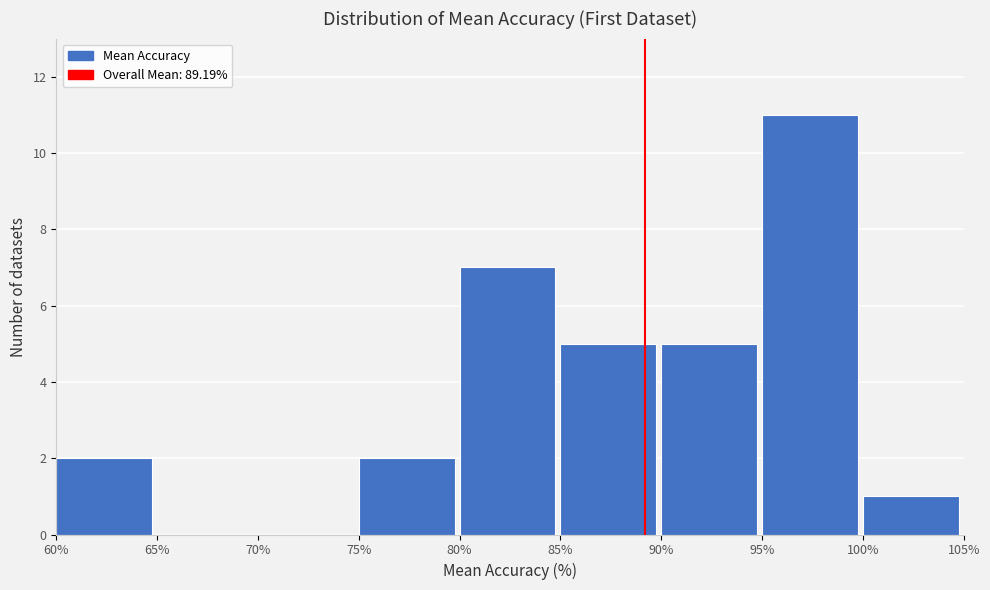

Which range on the x-axis has the tallest bar?

95% to 100%